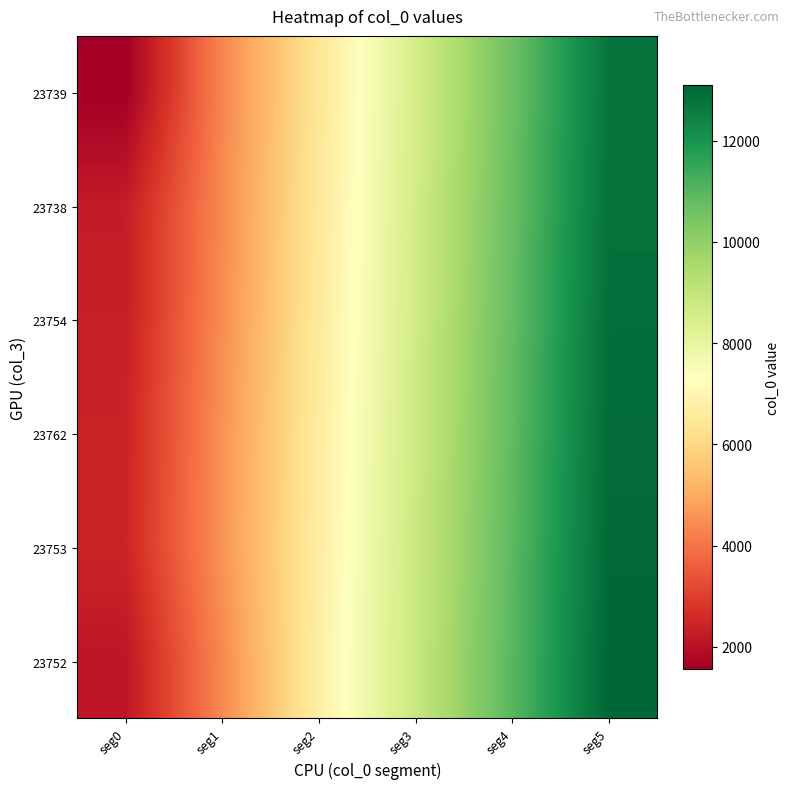

Which has a higher value, seg3 or seg1?

seg3